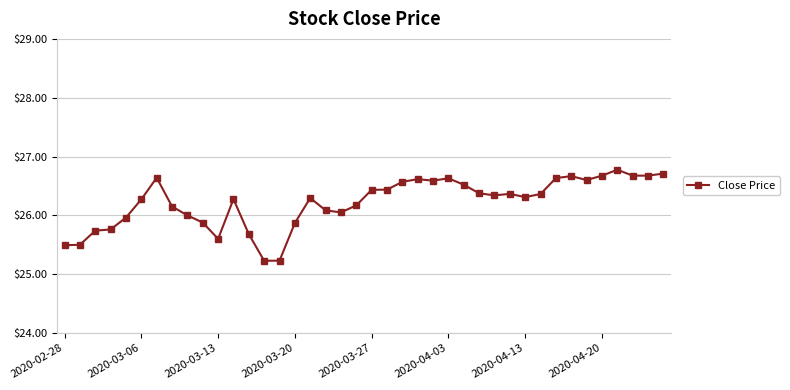

What is the average value?

26.2